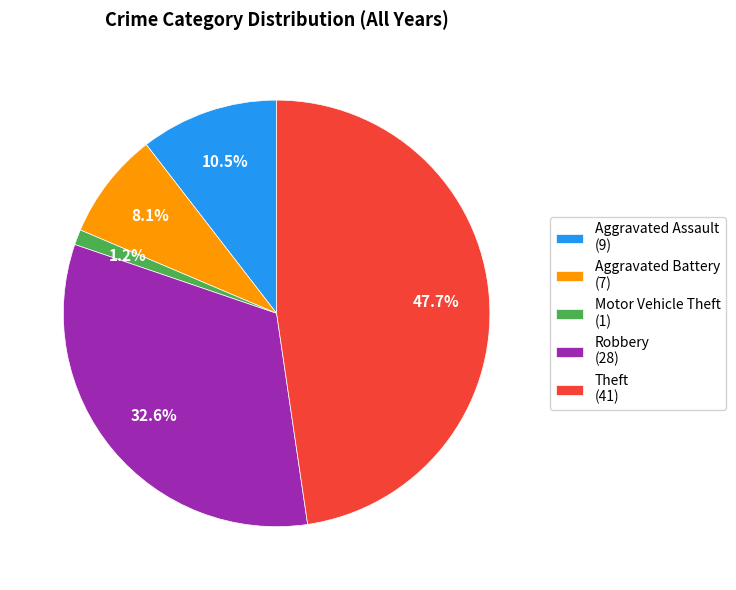

Which category has the biggest portion of the pie?

Theft